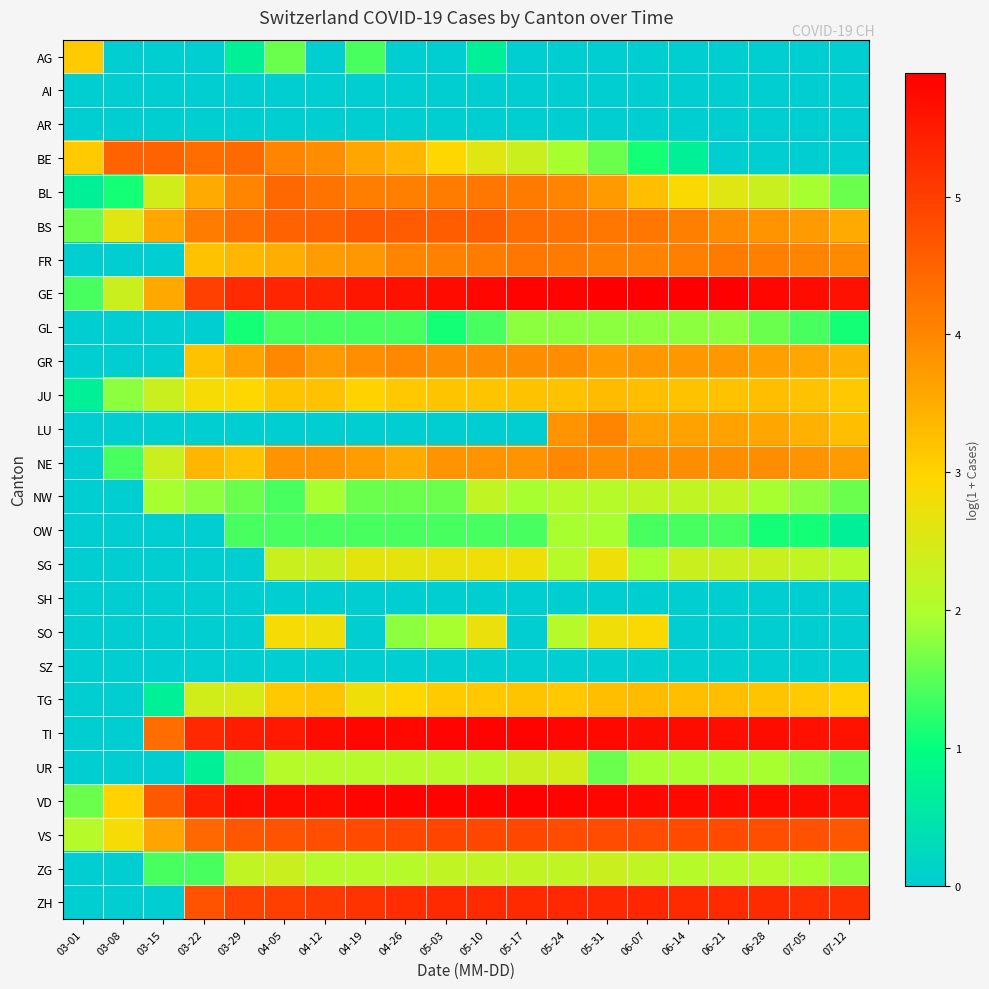

Which series has the largest total across all categories?

VD